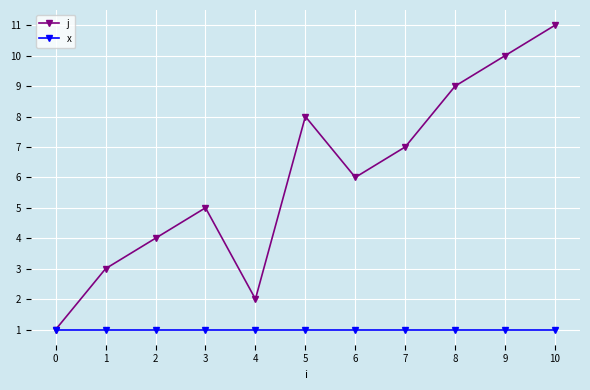

Is the value of x at 6 greater than the value of j at 1?

No